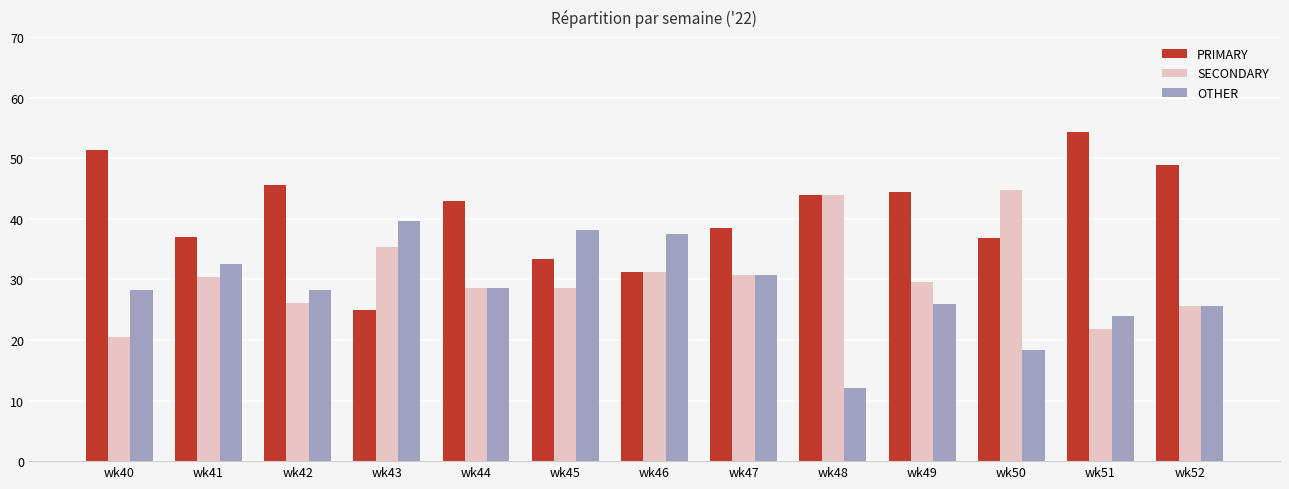

What is the value of the OTHER bar at the 6th from the left?

38.1